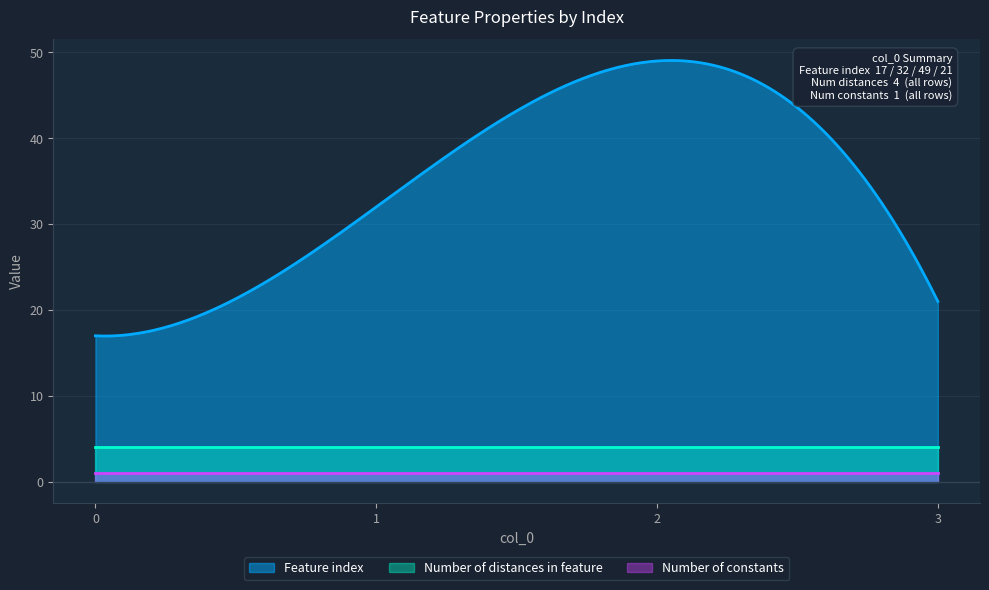

Reading right to left, what are all the values shown in this chart?

Feature index: 3=21	2=49	1=32	0=17
Number of distances in feature: 3=4	2=4	1=4	0=4
Number of constants: 3=1	2=1	1=1	0=1